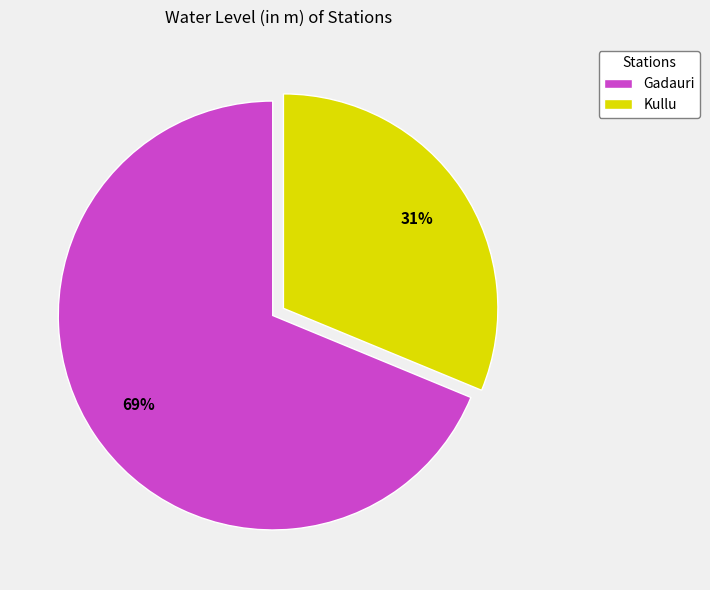

To the nearest percent, what percentage of the pie is Kullu?

31%